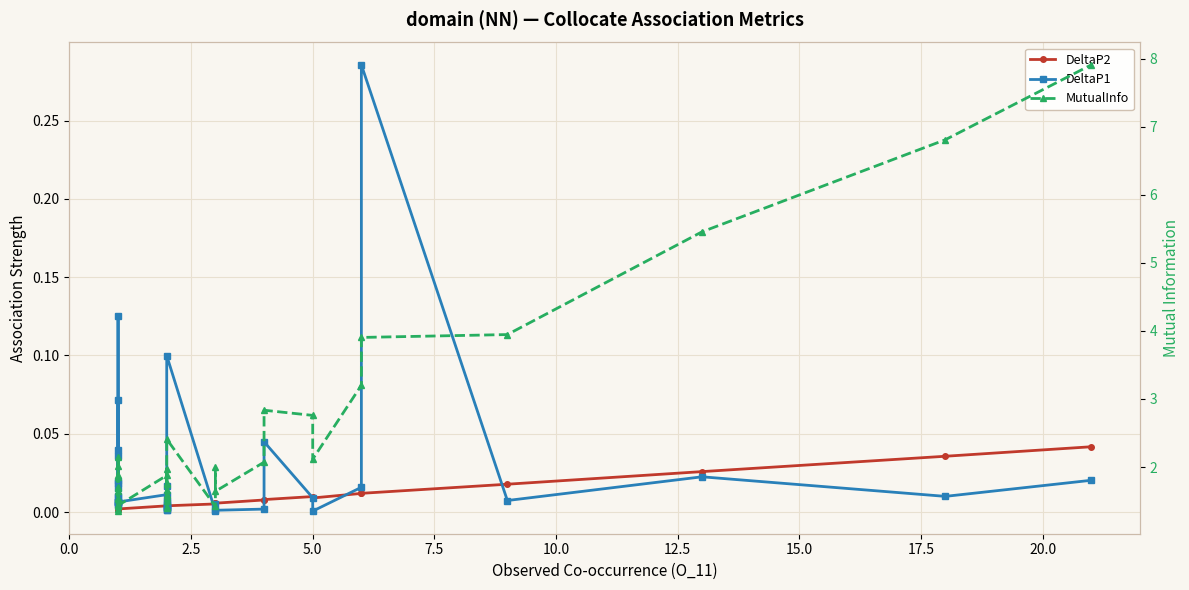

What is the maximum value for MutualInfo?

7.9